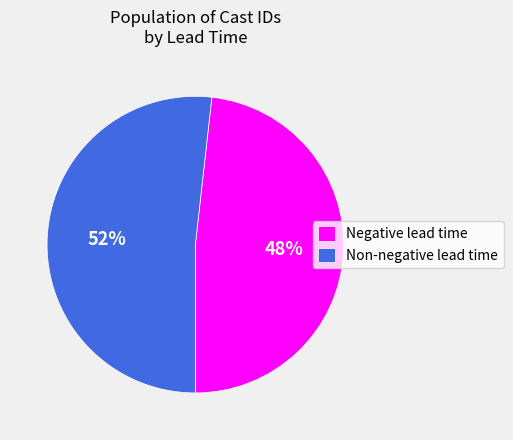

Is it true that Negative lead time is 48% of the pie?

True